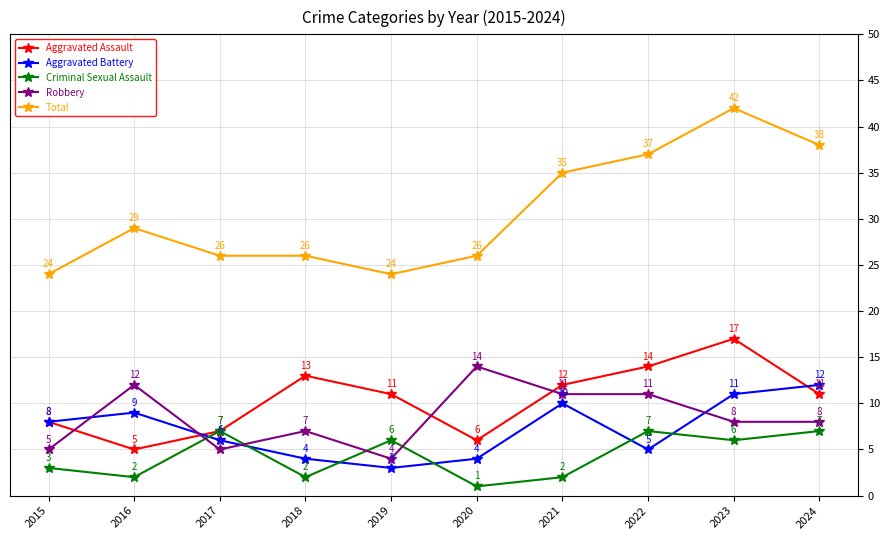

What is the value of the Criminal Sexual Assault point at the 3rd from the left?

7